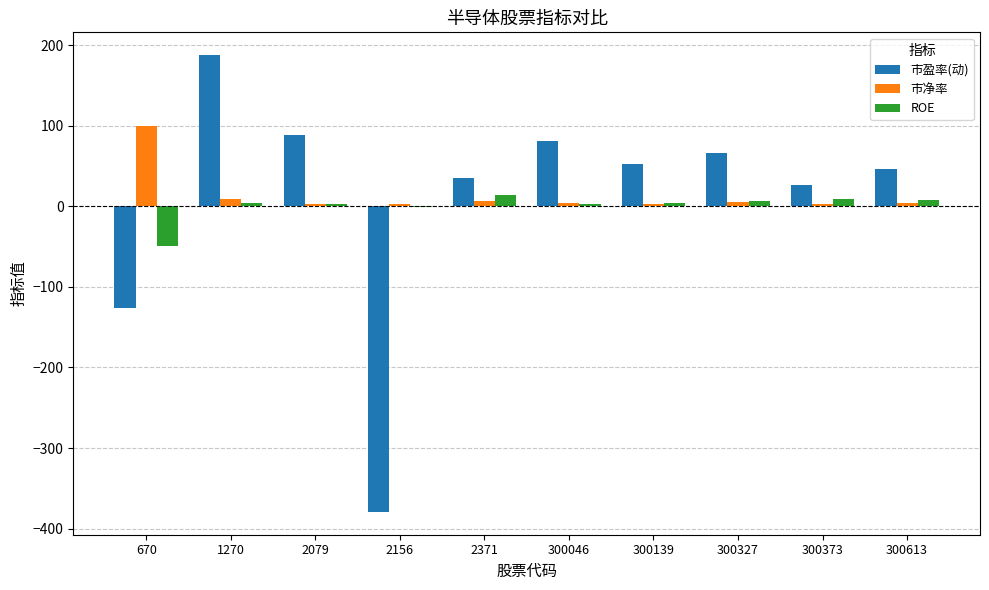

True or false: 市盈率(动) has a value of 14.9 at 2371.

False